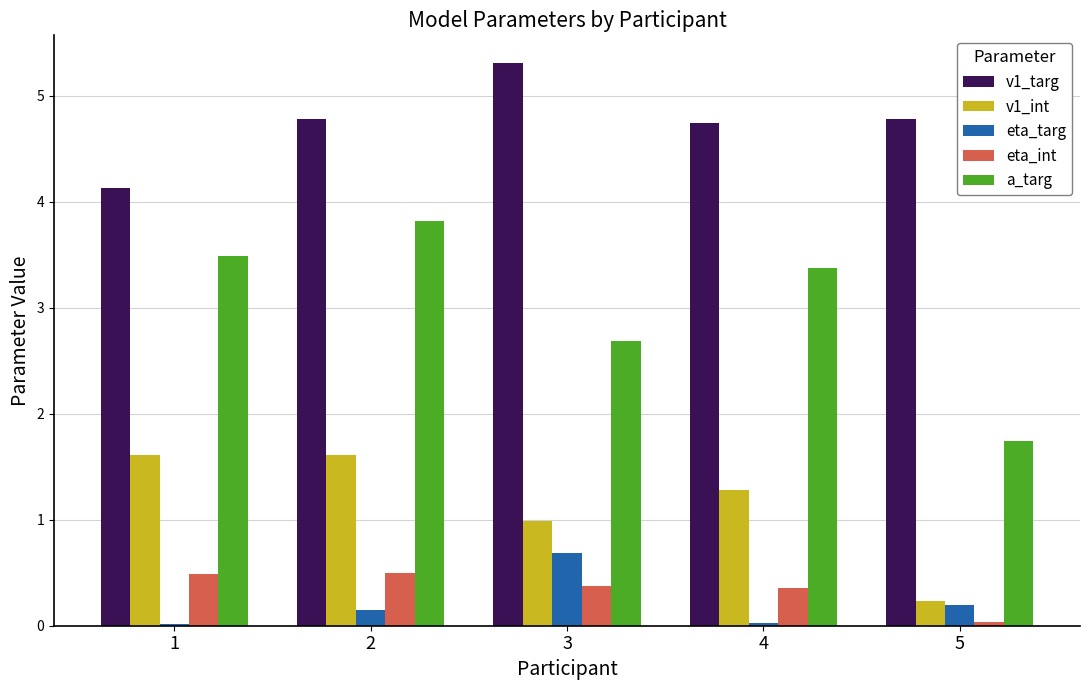

Which series has the largest range (max minus min)?

a_targ